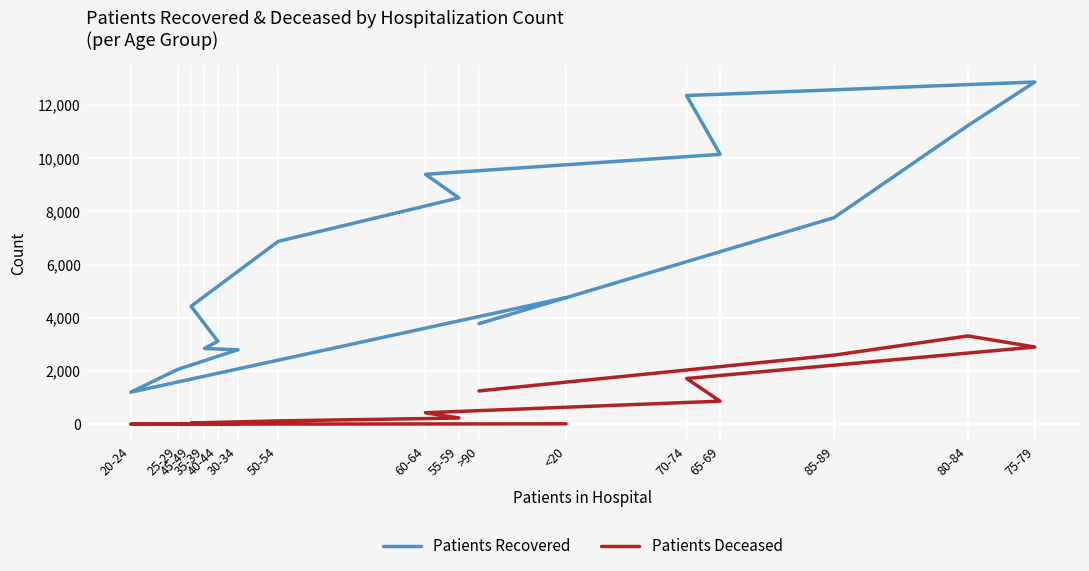

How many values in the Patients Recovered series are below 6872?

8